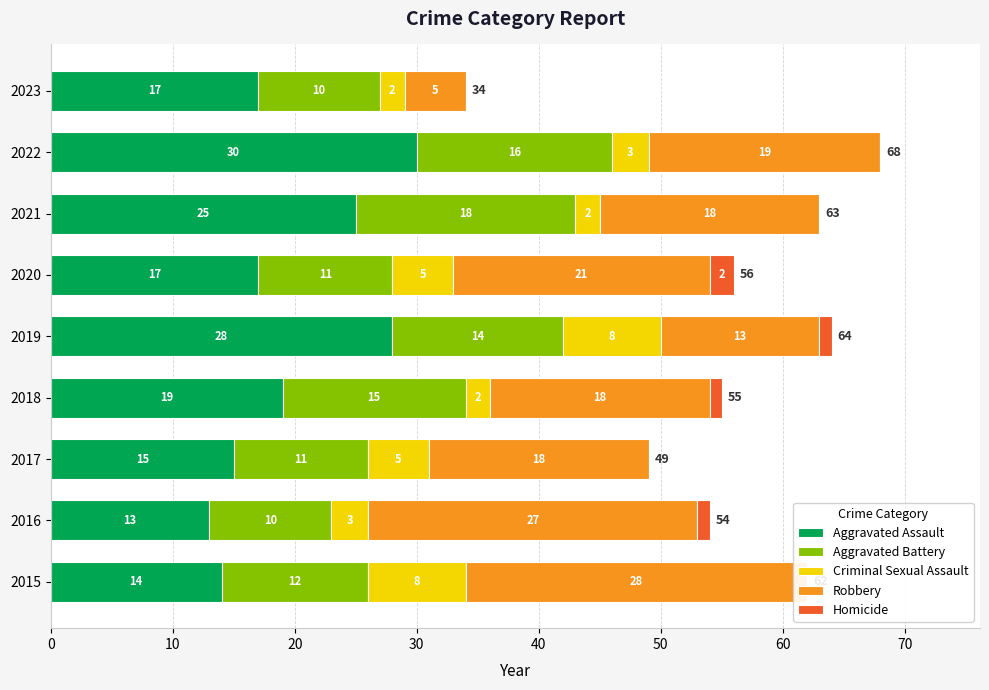

How many values in the Robbery series are below 18?

2